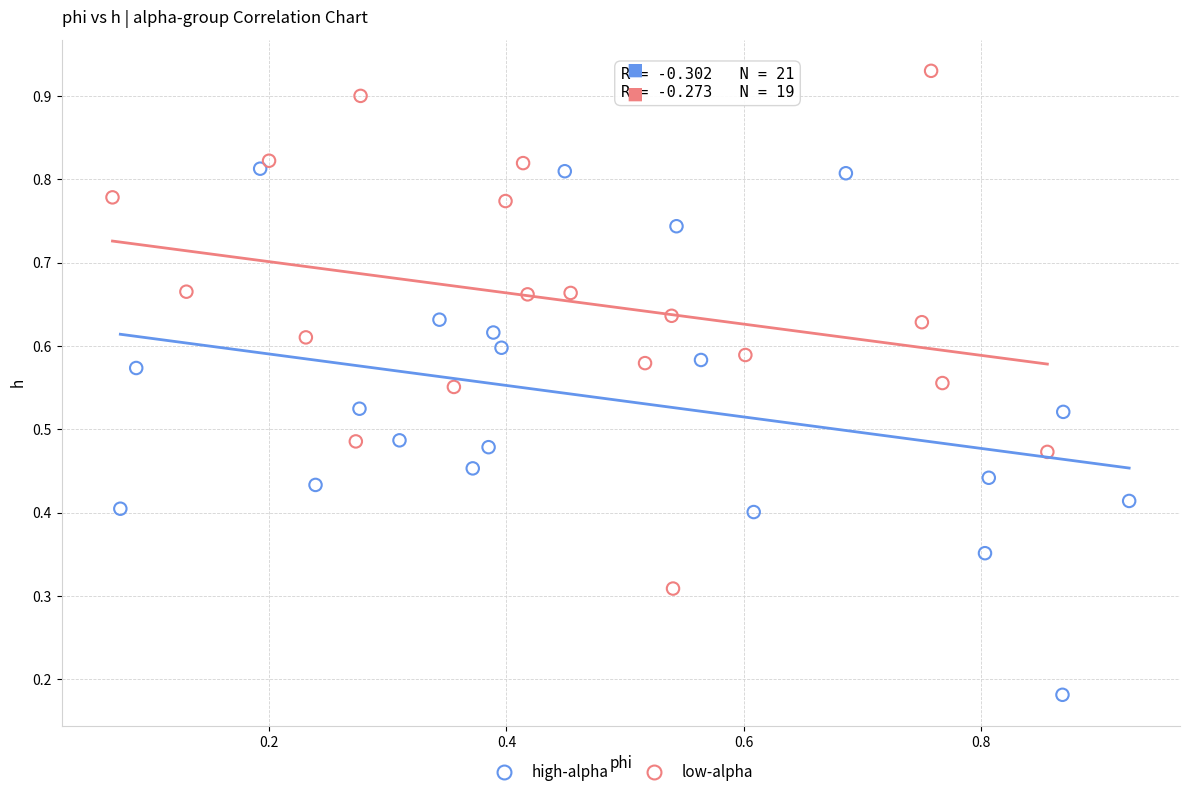

Which series reaches the minimum Y coordinate?

high-alpha